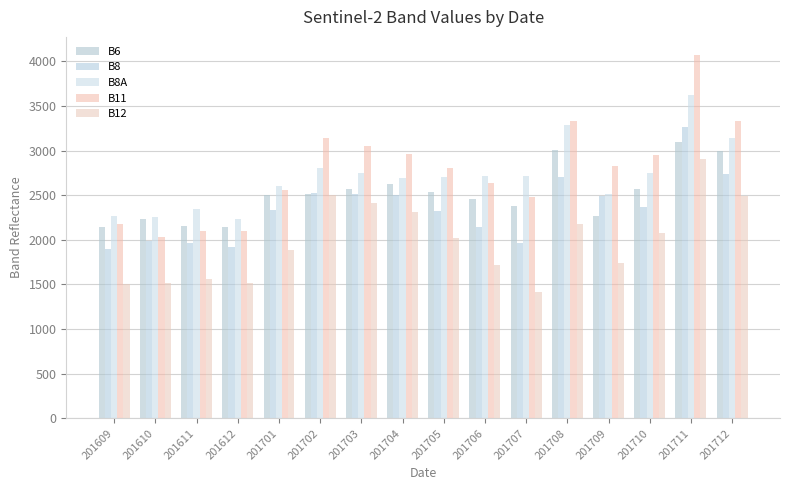

What is the spread (max minus min) of values at 201711?

1159